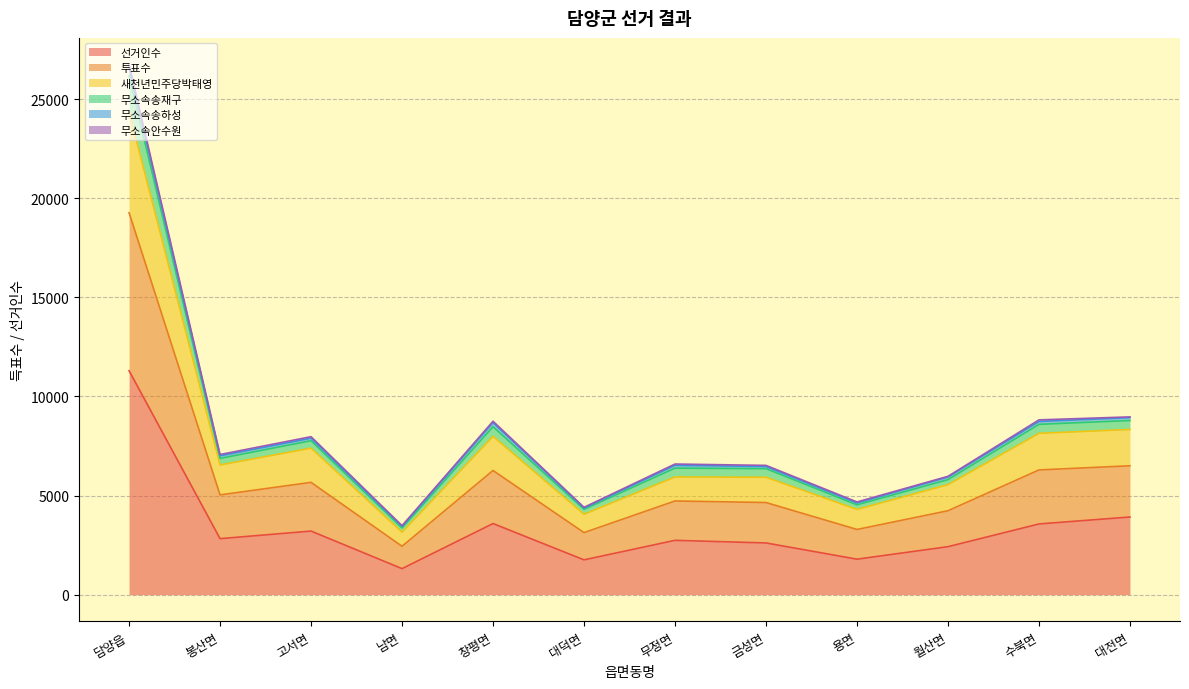

The value of 무소속송재구 at 무정면 is 7189. True or false?

False